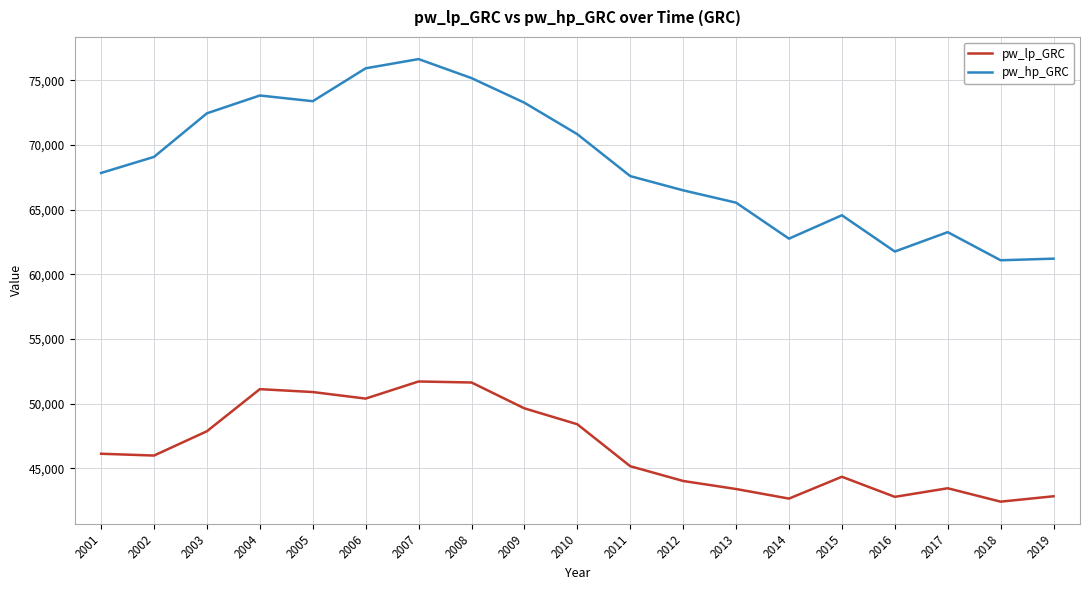

Between 2002 and 2006, which series saw the biggest shift?

pw_hp_GRC